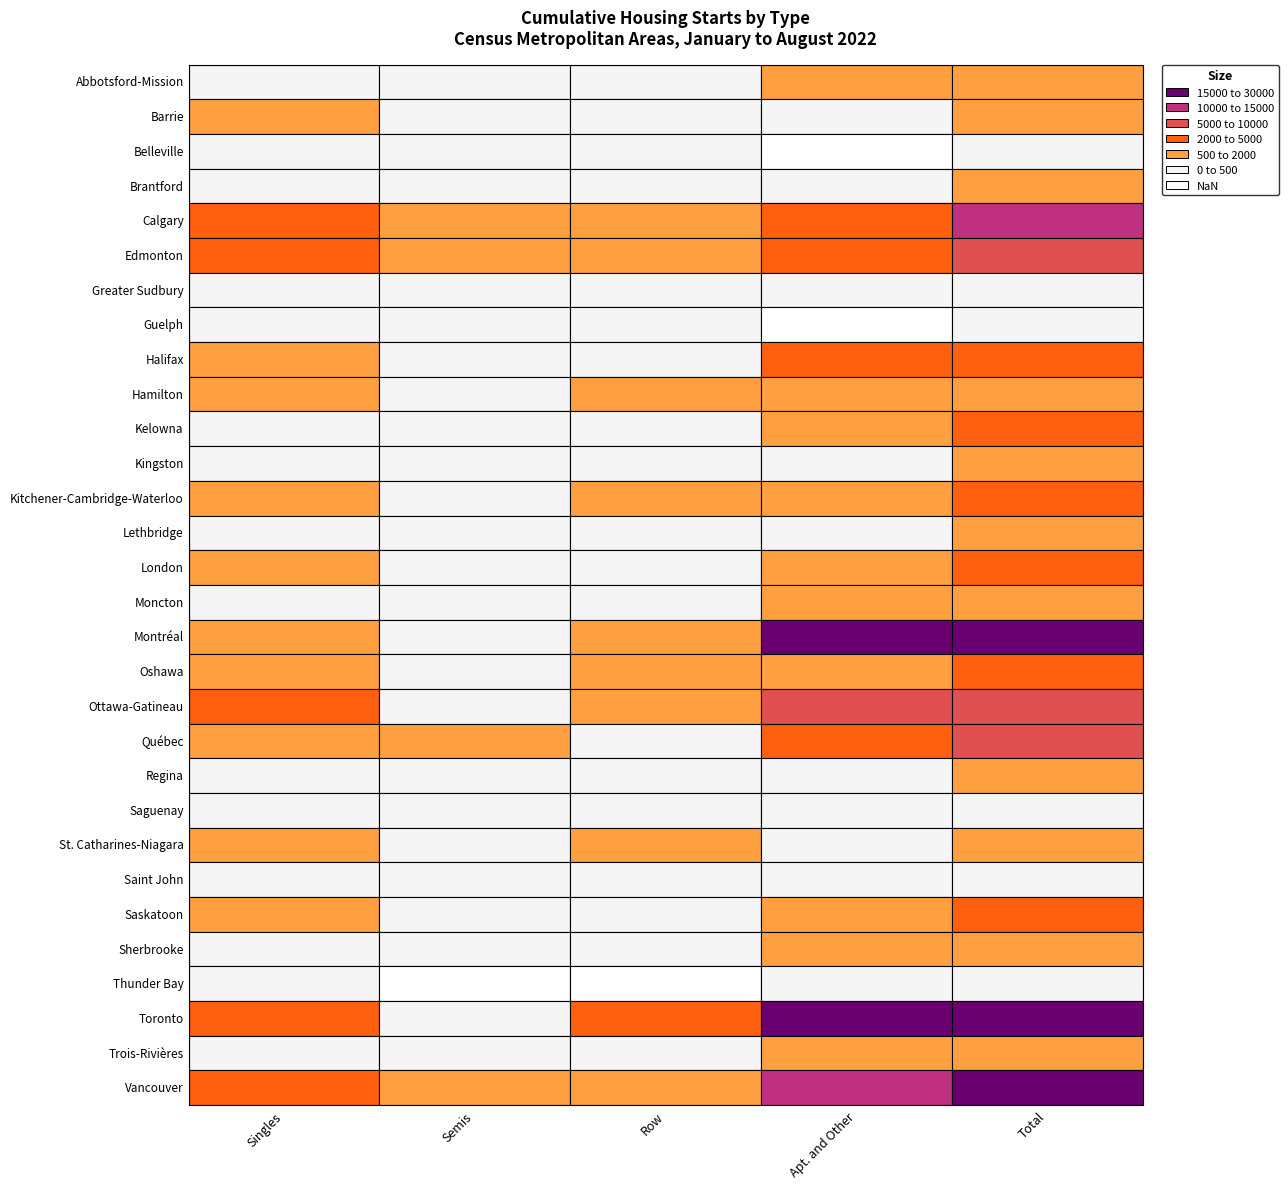

True or false: Sherbrooke has a value of 279 at Abbotsford-Mission.

True